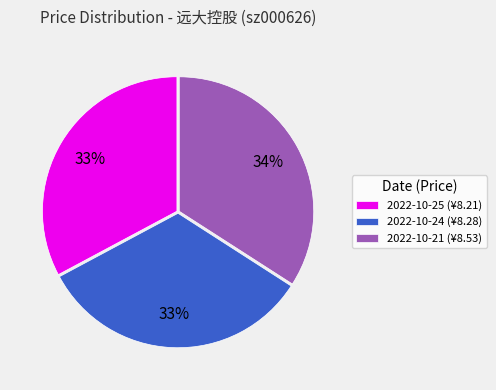

What percentage is the 2022-10-21 (¥8.53) slice, to the nearest percent?

34%